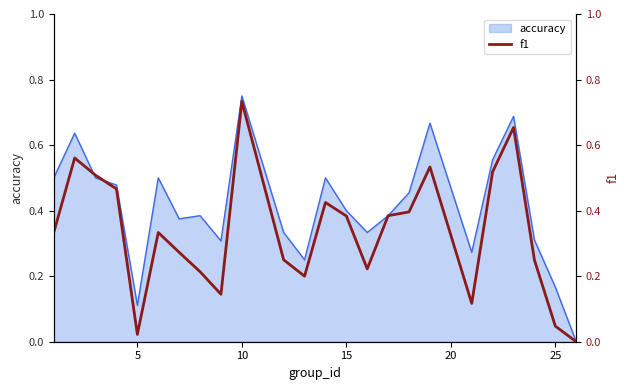

The accuracy series shows 0.1 at 25. True or false?

False